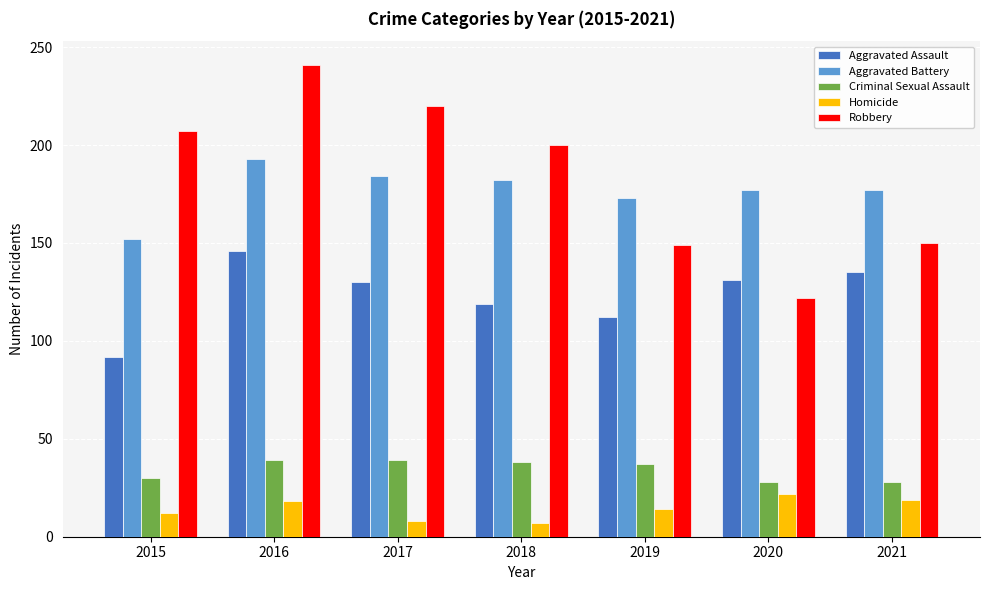

Rank the series by their maximum value, from lowest to highest.

Homicide, Criminal Sexual Assault, Aggravated Assault, Aggravated Battery, Robbery